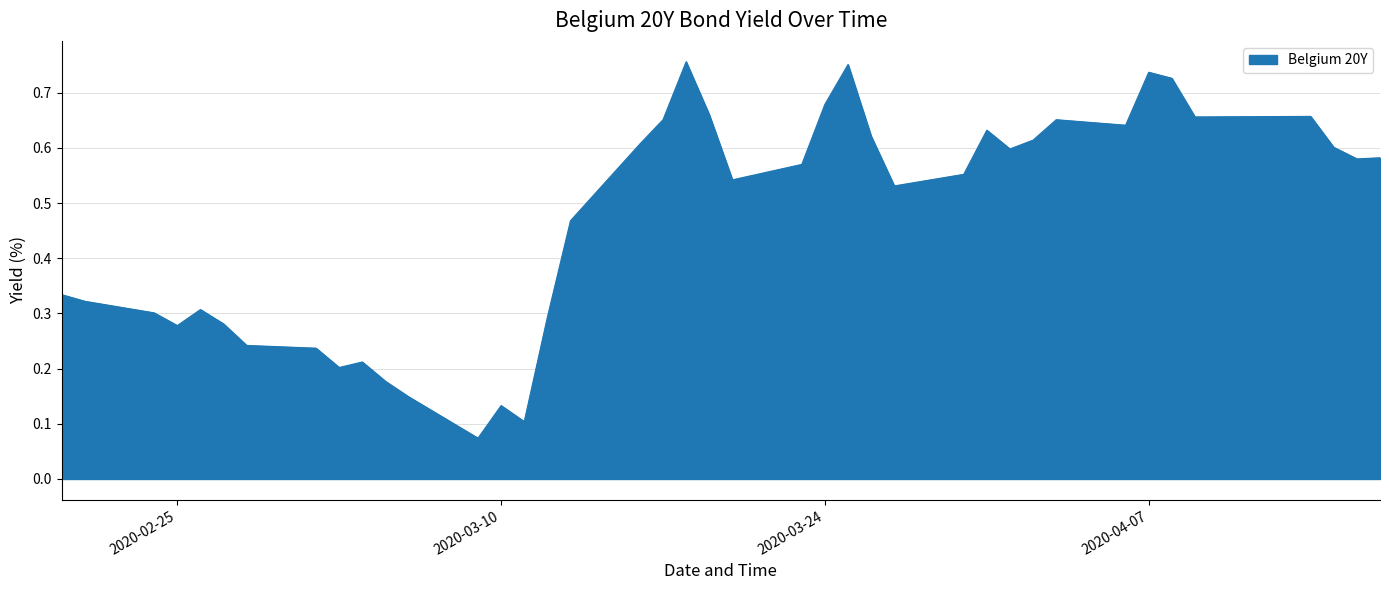

What is the smallest value displayed?

0.1